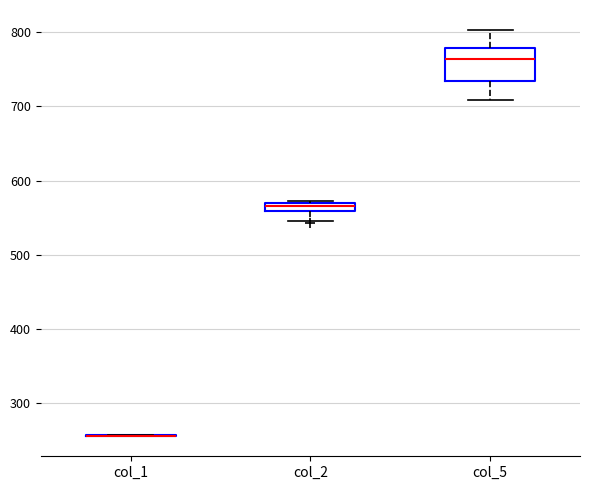

Which box is the tallest, from its lower edge to its upper edge?

col_5